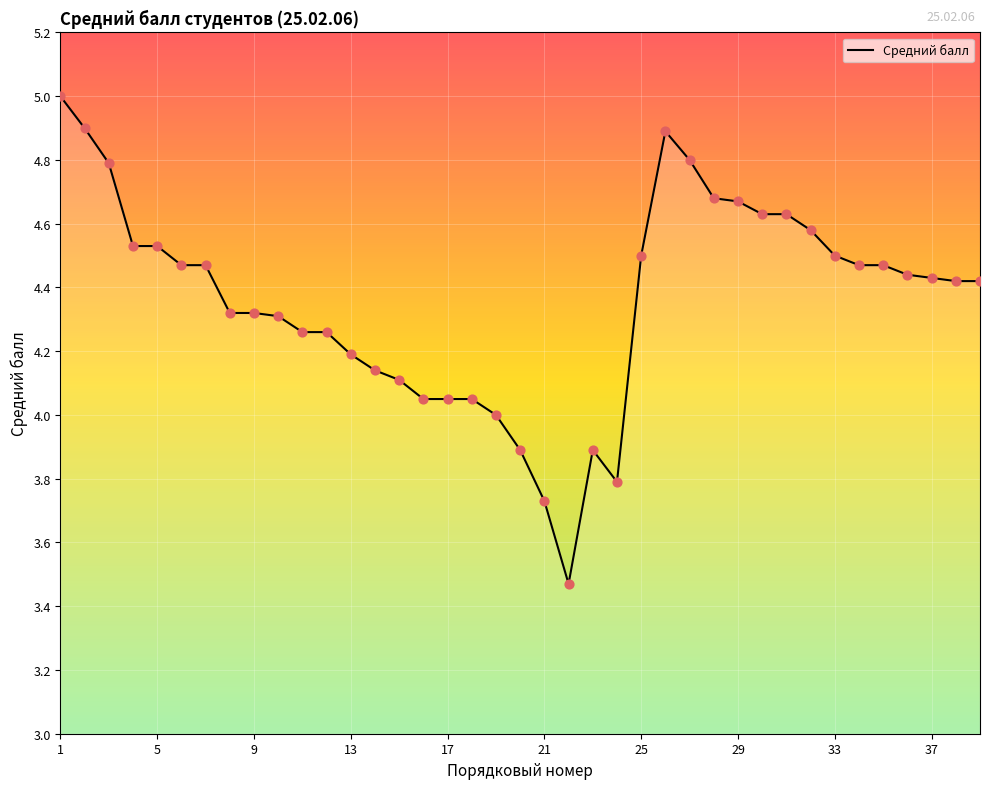

What is the maximum value shown in the chart?

5.0